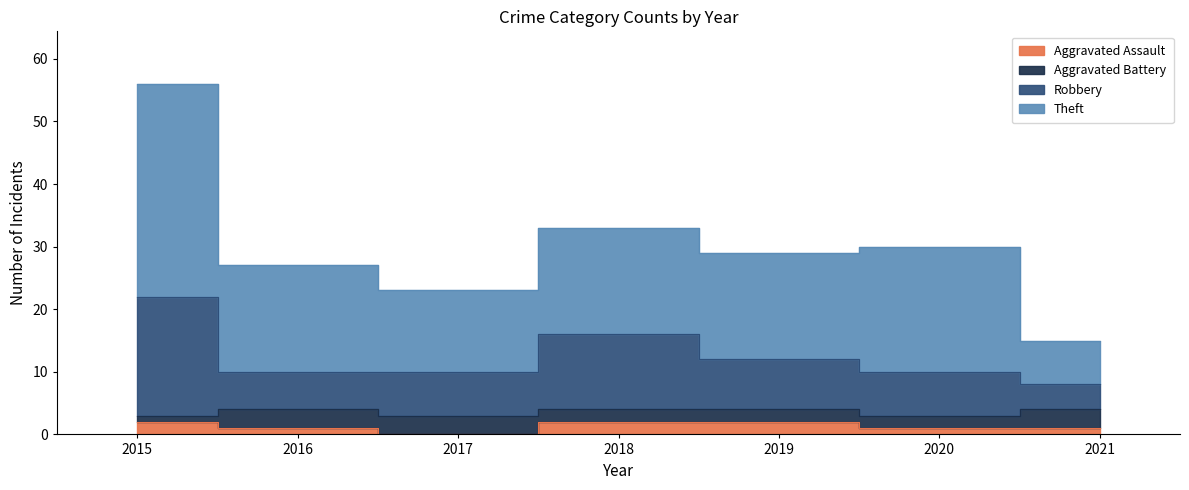

How many Aggravated Assault values are between 1 and 2?

6